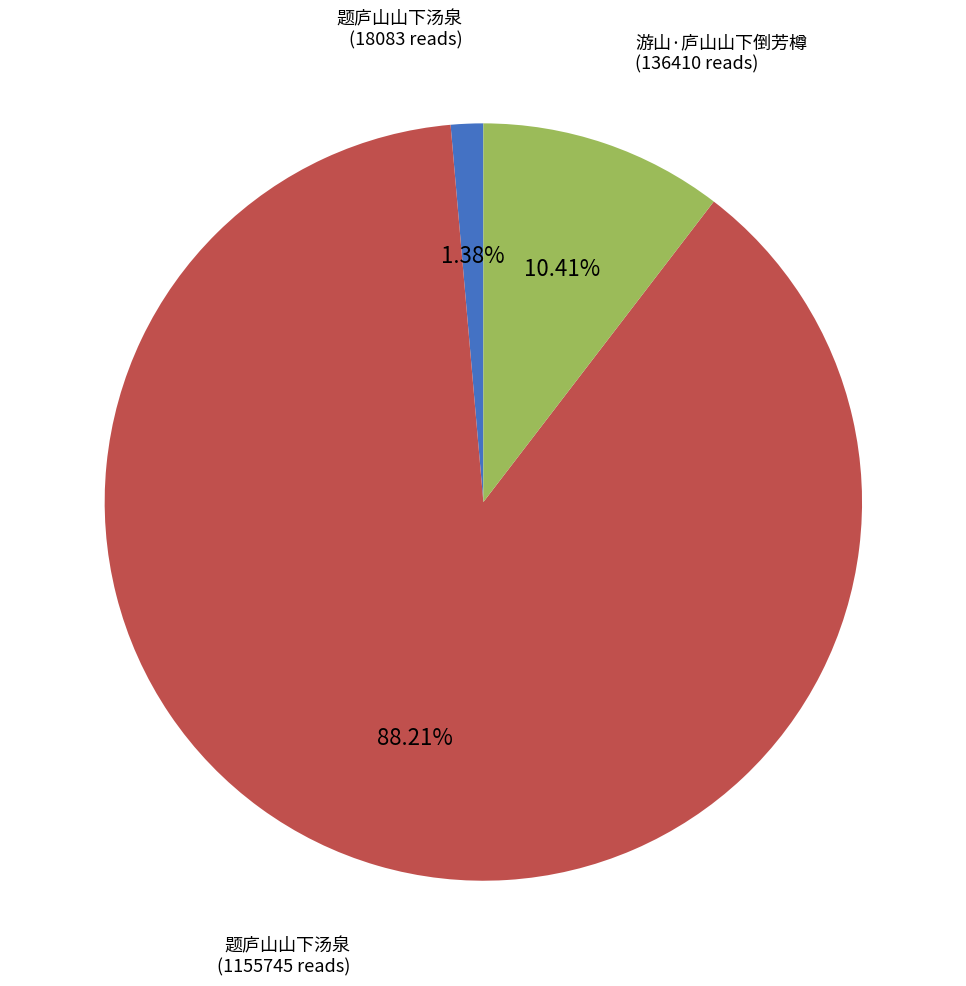

Is there a majority slice in this chart?

Yes